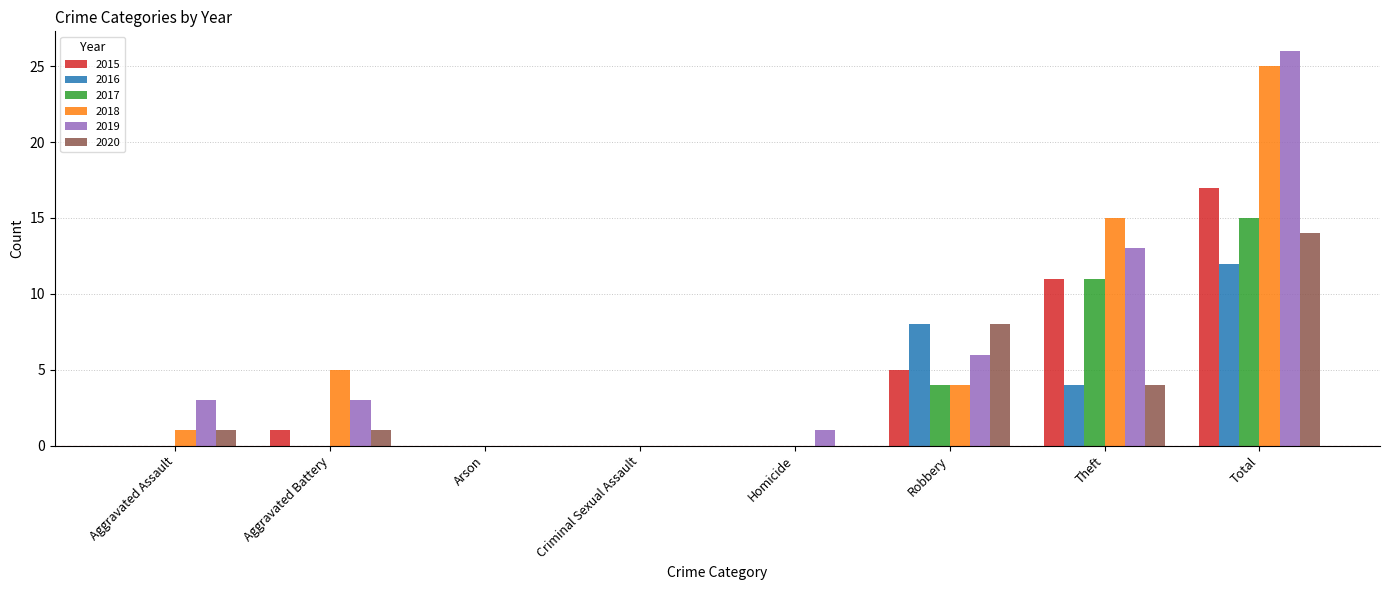

Which category has the highest value in the 2016 series?

Total